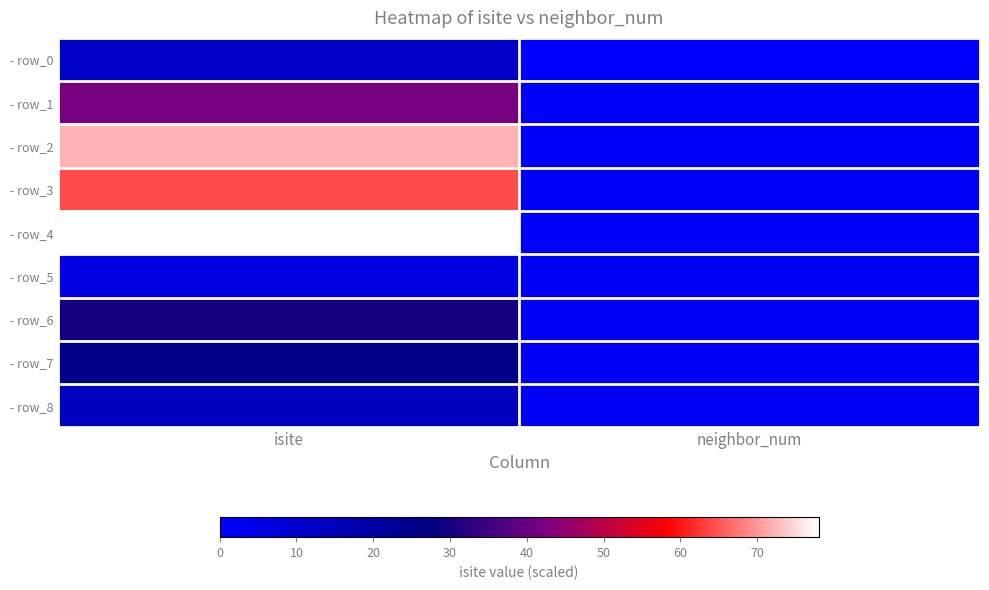

Which label corresponds to the smallest value in the chart?

neighbor_num